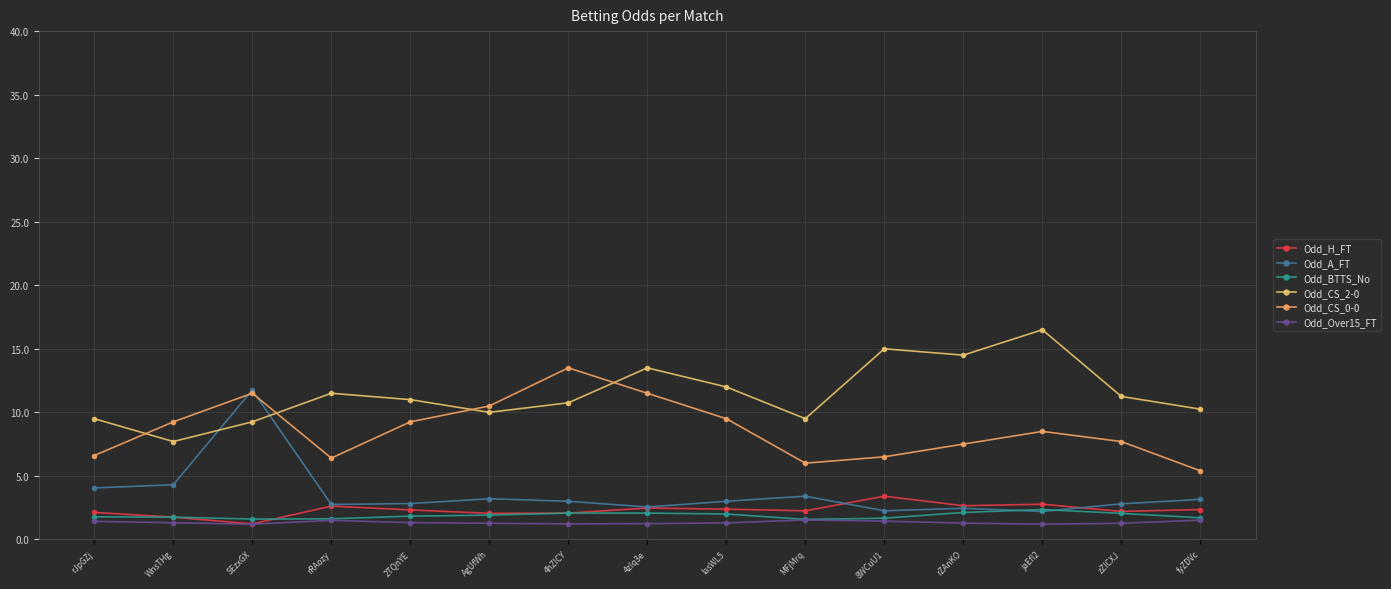

Reading left to right, extract all data points from this chart.

Odd_H_FT: 2.1	1.8	1.2	2.6	2.3	2.0	2.1	2.5	2.4	2.2	3.4	2.6	2.8	2.2	2.4
Odd_A_FT: 4.0	4.3	11.8	2.8	2.8	3.2	3.0	2.5	3.0	3.4	2.2	2.5	2.2	2.8	3.1
Odd_BTTS_No: 1.8	1.8	1.6	1.6	1.8	1.9	2.1	2.1	2.0	1.6	1.7	2.1	2.4	2.0	1.7
Odd_CS_2-0: 9.5	7.7	9.2	11.5	11.0	10.0	10.8	13.5	12.0	9.5	15.0	14.5	16.5	11.2	10.2
Odd_CS_0-0: 6.6	9.2	11.5	6.4	9.2	10.5	13.5	11.5	9.5	6.0	6.5	7.5	8.5	7.7	5.4
Odd_Over15_FT: 1.4	1.3	1.2	1.5	1.3	1.3	1.2	1.2	1.3	1.5	1.4	1.3	1.2	1.3	1.5